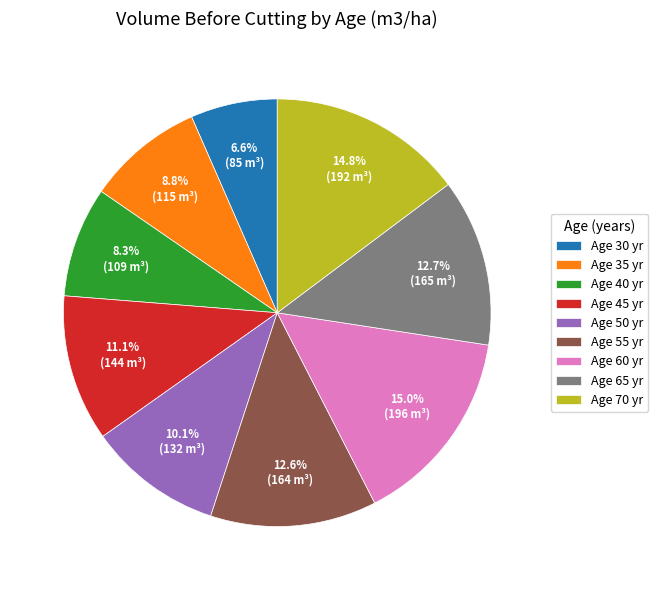

What is the smallest slice in the pie chart?

Age 30 yr